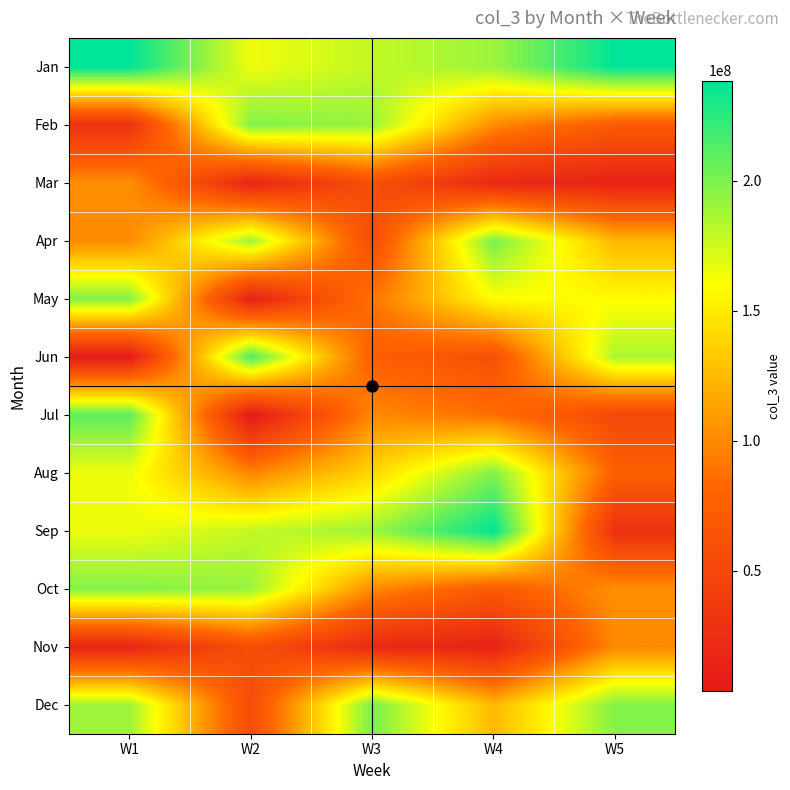

Reading left to right, extract all data points from this chart.

Jan: W1=238538672	W2=165131520	W3=178591984	W4=190748864	W5=238278960
Feb: W1=28346152	W2=198234696	W3=191545952	W4=101273288	W5=70317712
Mar: W1=103128656	W2=15343360	W3=59131440	W4=19319760	W5=13690176
Apr: W1=100694528	W2=189391896	W3=56094616	W4=201543824	W5=123745376
May: W1=197880056	W2=11964304	W3=89423336	W4=160549056	W5=158385728
Jun: W1=5609960	W2=214940376	W3=73932104	W4=60460504	W5=185594520
Jul: W1=209874824	W2=3664808	W3=100331016	W4=86499072	W5=51554176
Aug: W1=165404456	W2=97841704	W3=139599792	W4=199005328	W5=76284240
Sep: W1=165131520	W2=178591984	W3=190748864	W4=238278960	W5=28346152
Oct: W1=198234696	W2=191545952	W3=101273288	W4=70317712	W5=103128656
Nov: W1=15343360	W2=59131440	W3=19319760	W4=13690176	W5=100694528
Dec: W1=189391896	W2=56094616	W3=201543824	W4=123745376	W5=197880056